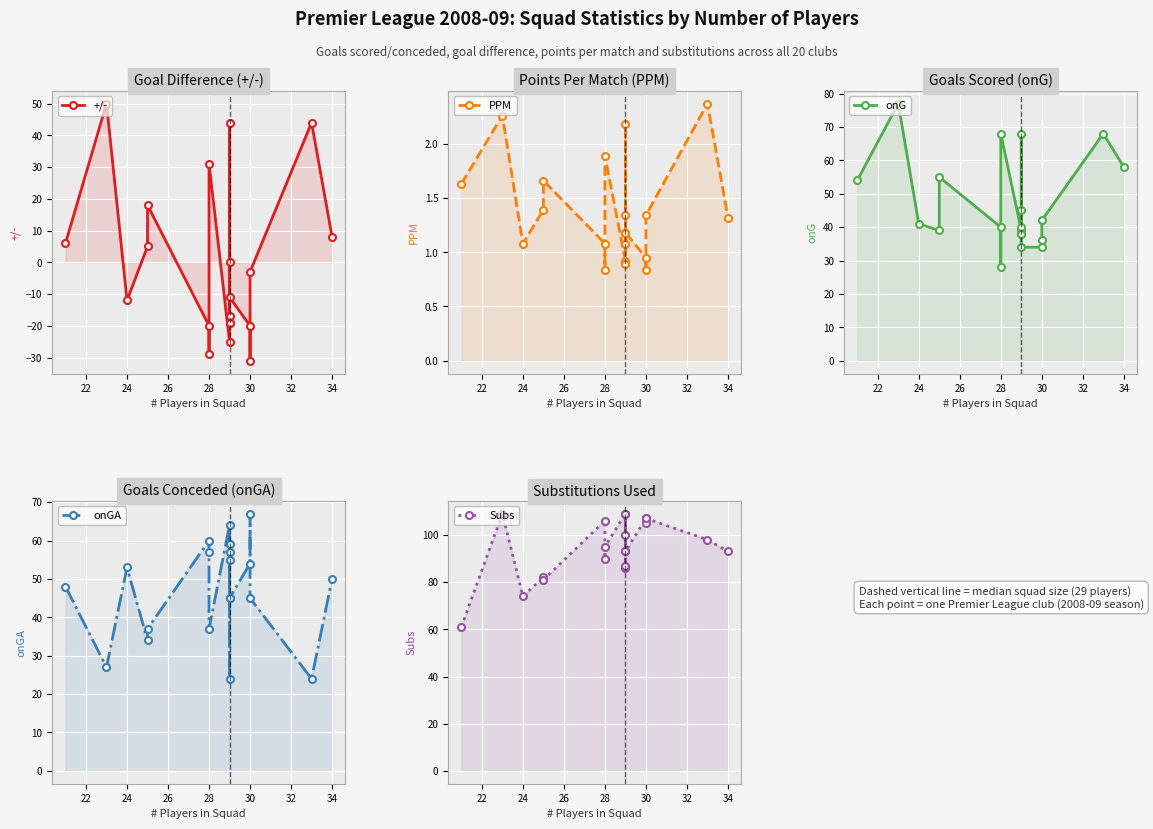

How many series are shown in this chart?

5